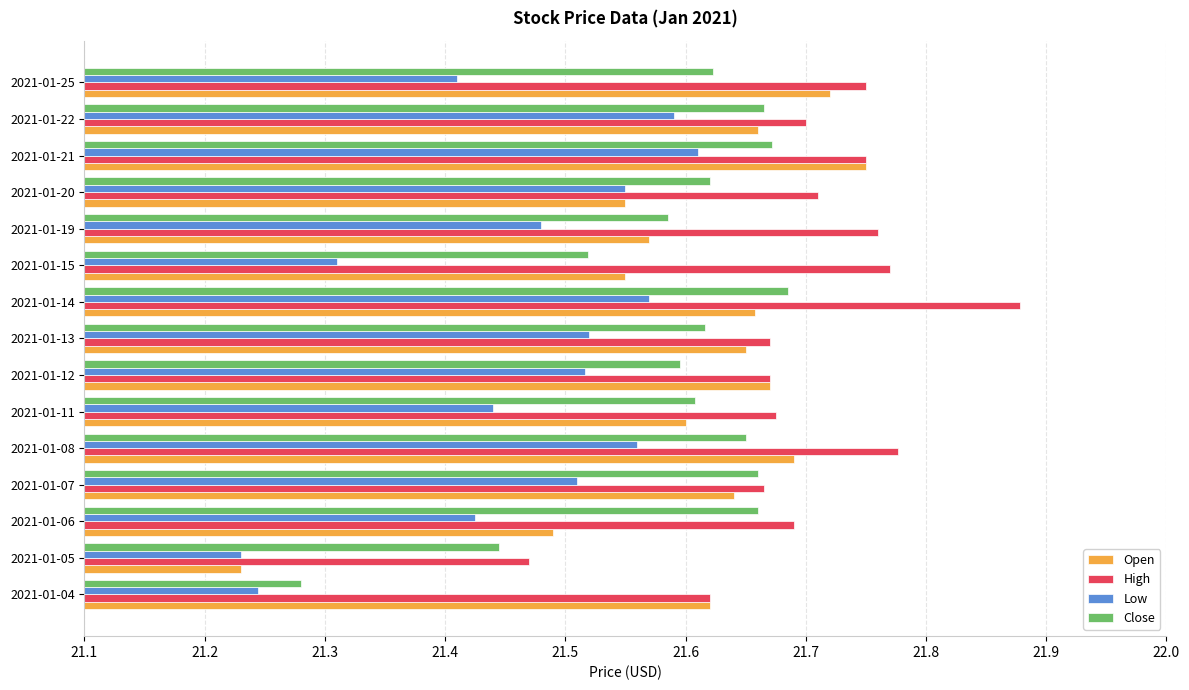

Which series has the largest total across all categories?

High